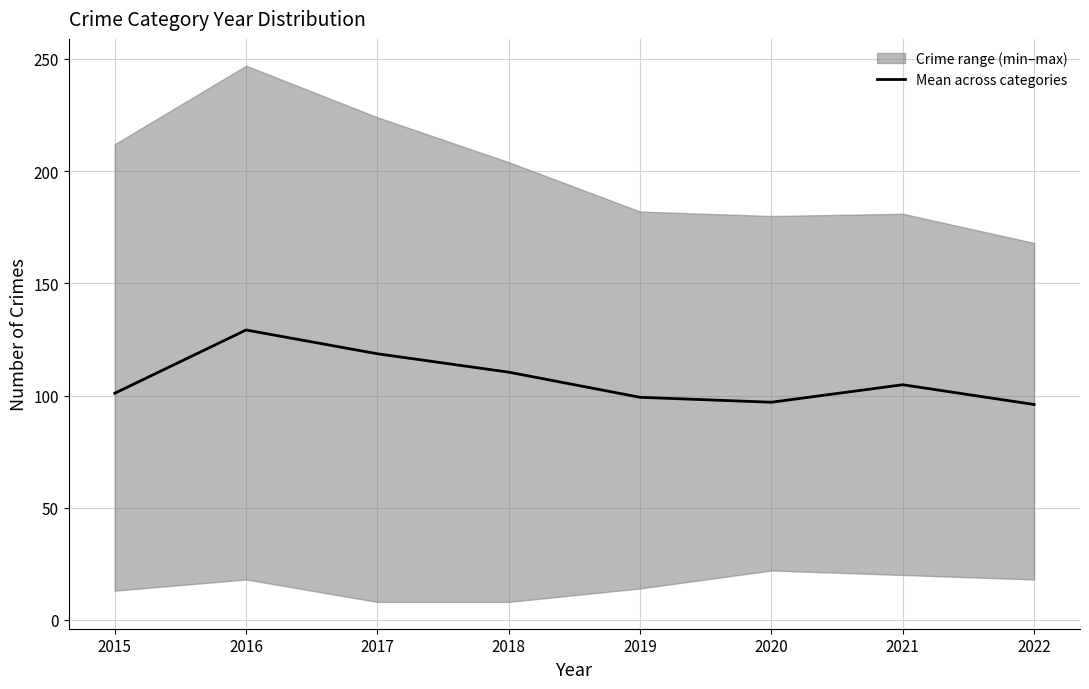

What is the average value?

107.0